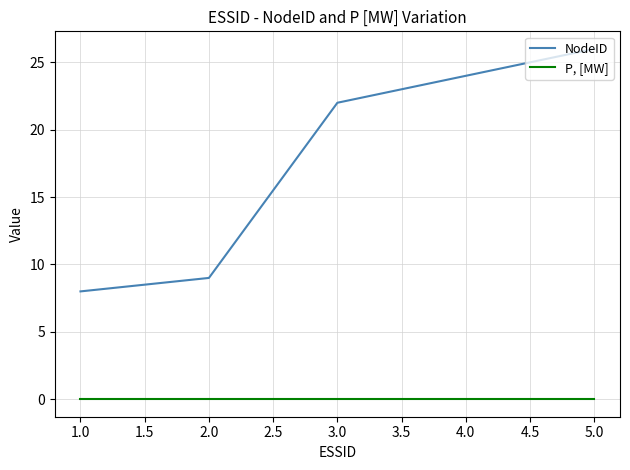

What is the average value of the NodeID series?

18